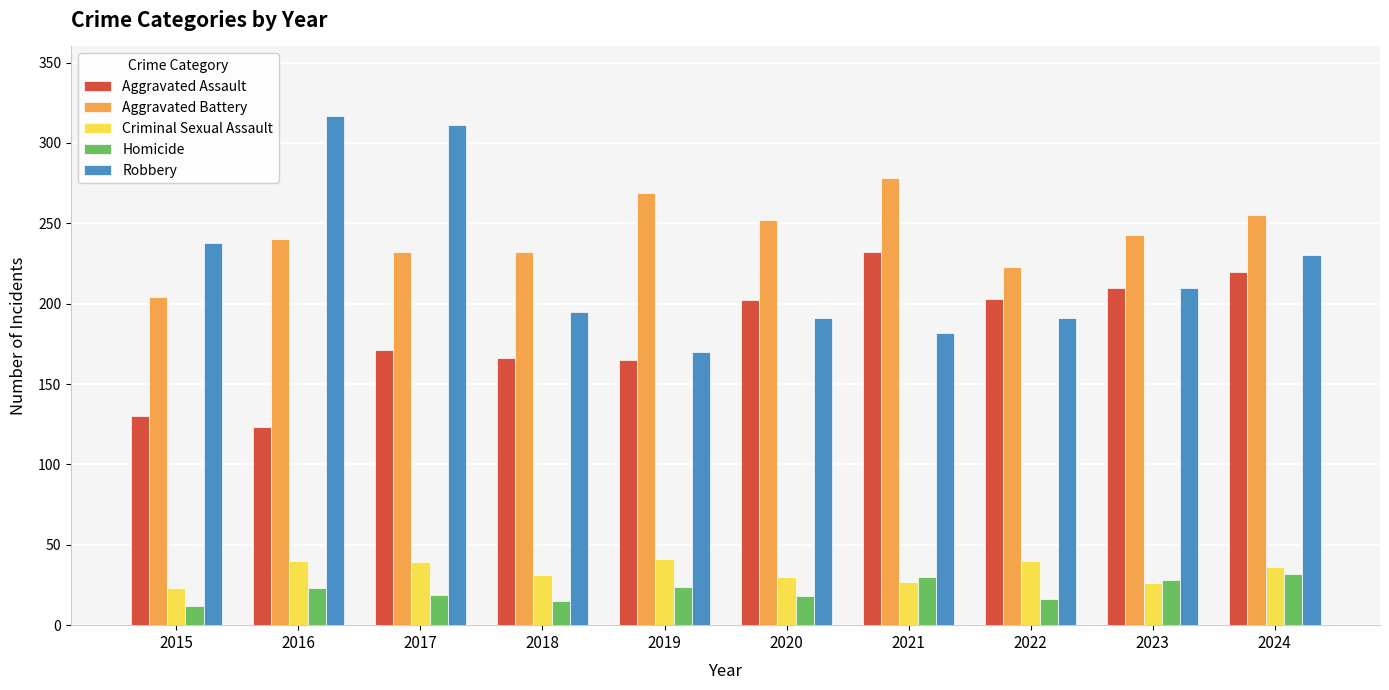

What is the difference between the maximum and minimum values in the Criminal Sexual Assault series?

18